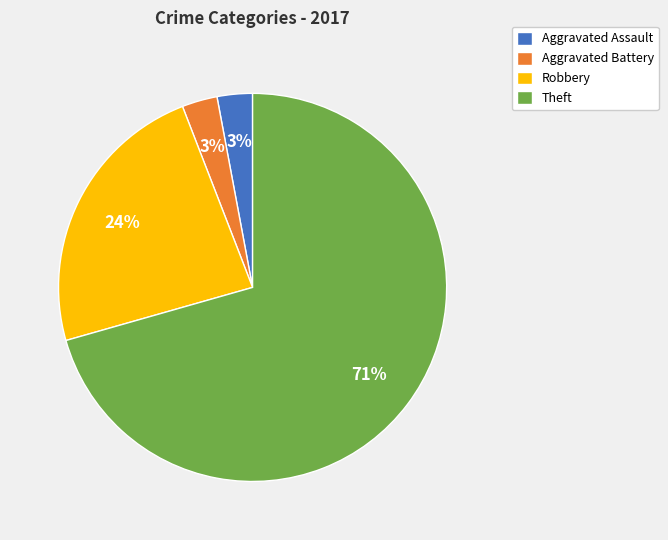

True or false: Aggravated Battery accounts for 3% of the total.

True